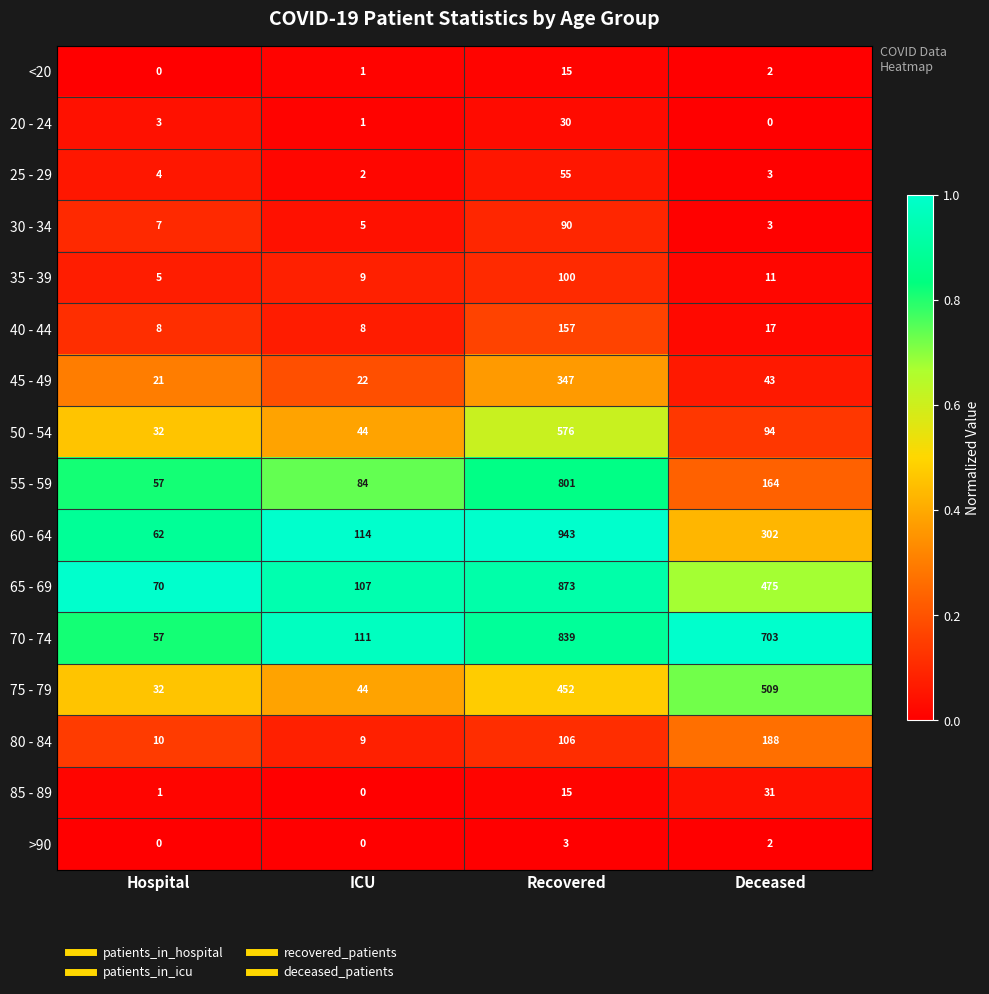

True or false: 60 - 64 has a value of 114 at ICU.

True